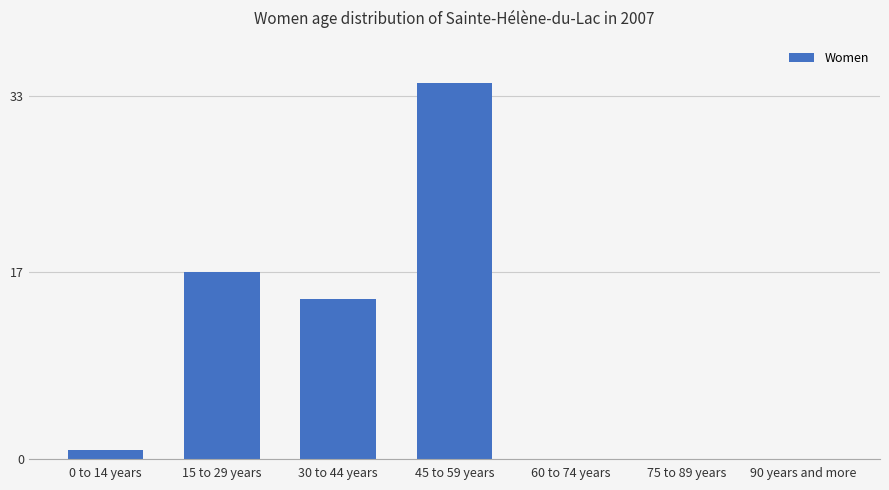

Where is the data nearest to the value 17?

15 to 29 years